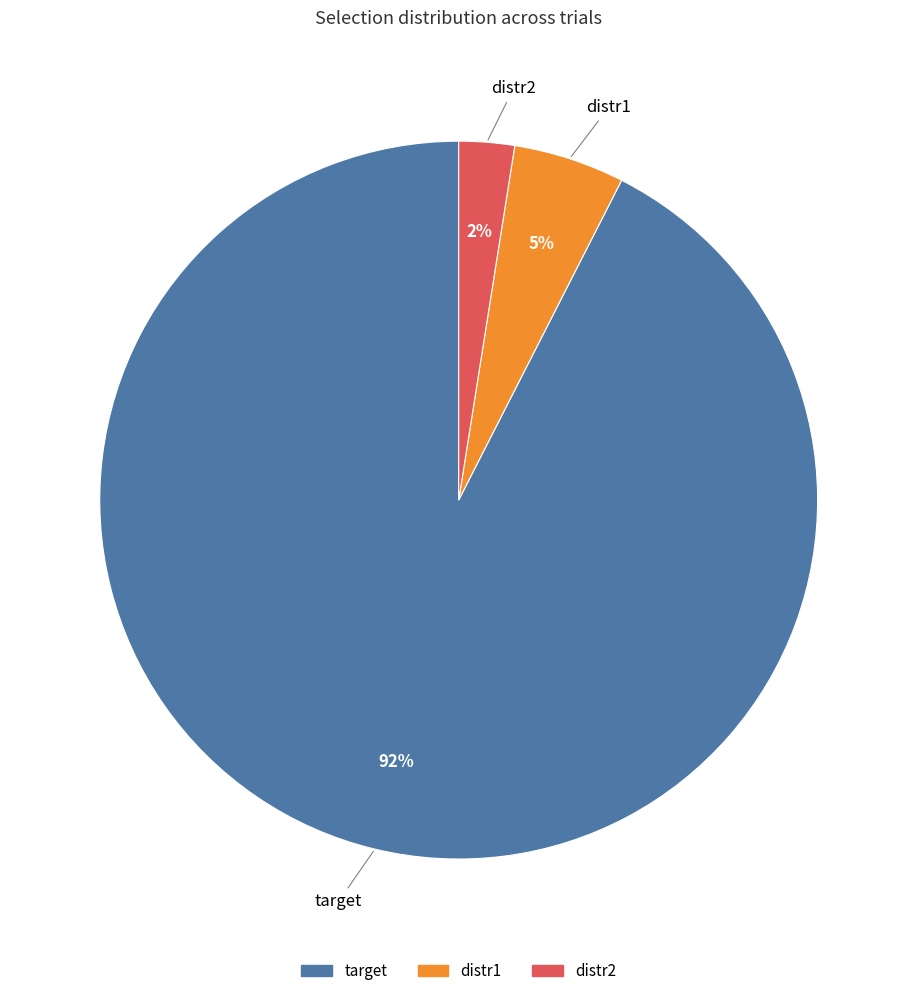

What is the largest slice in the pie chart?

target